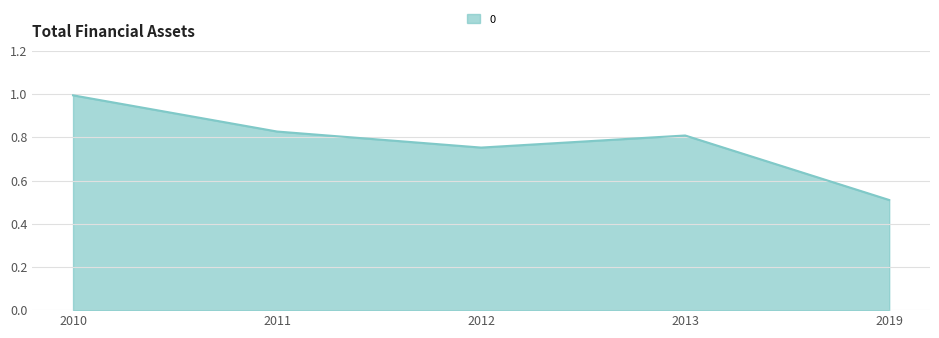

What is the greatest value displayed?

1.0